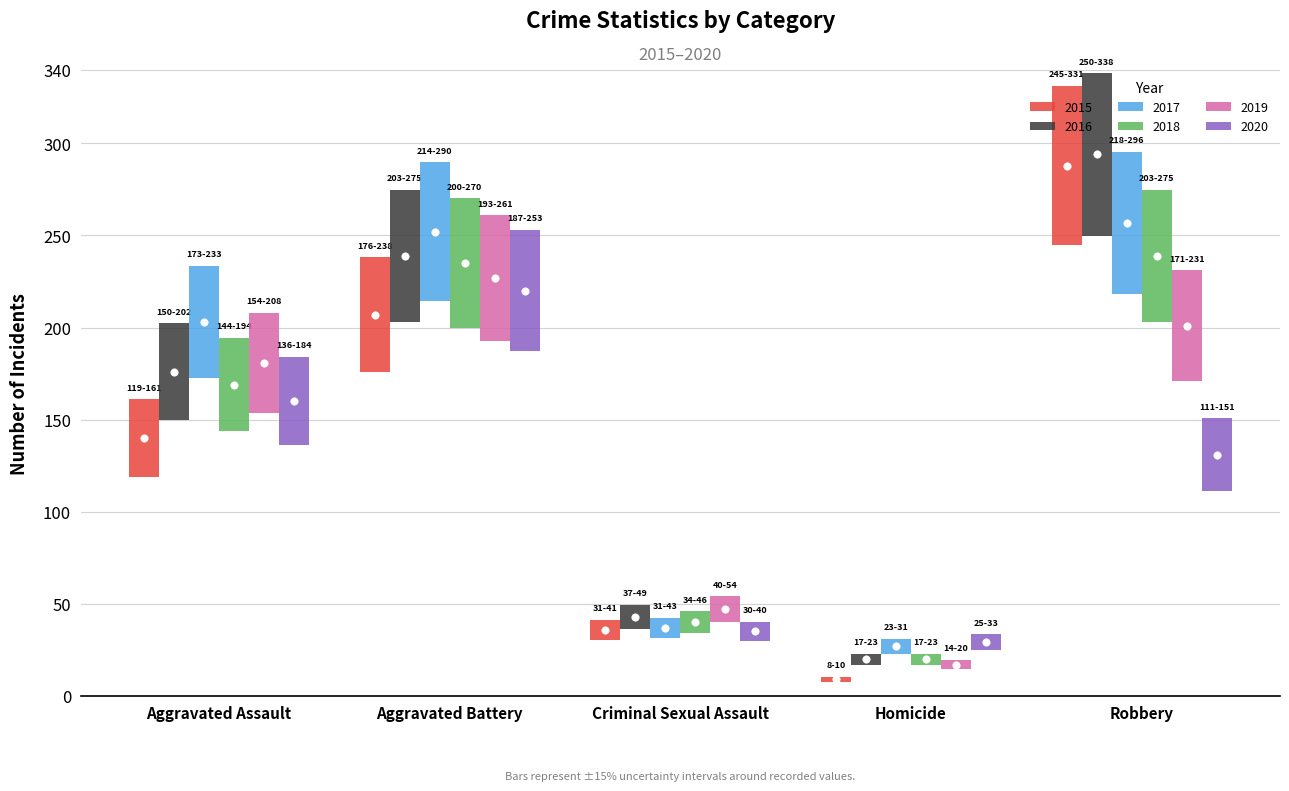

At which category is the sum across all series the highest?

Robbery